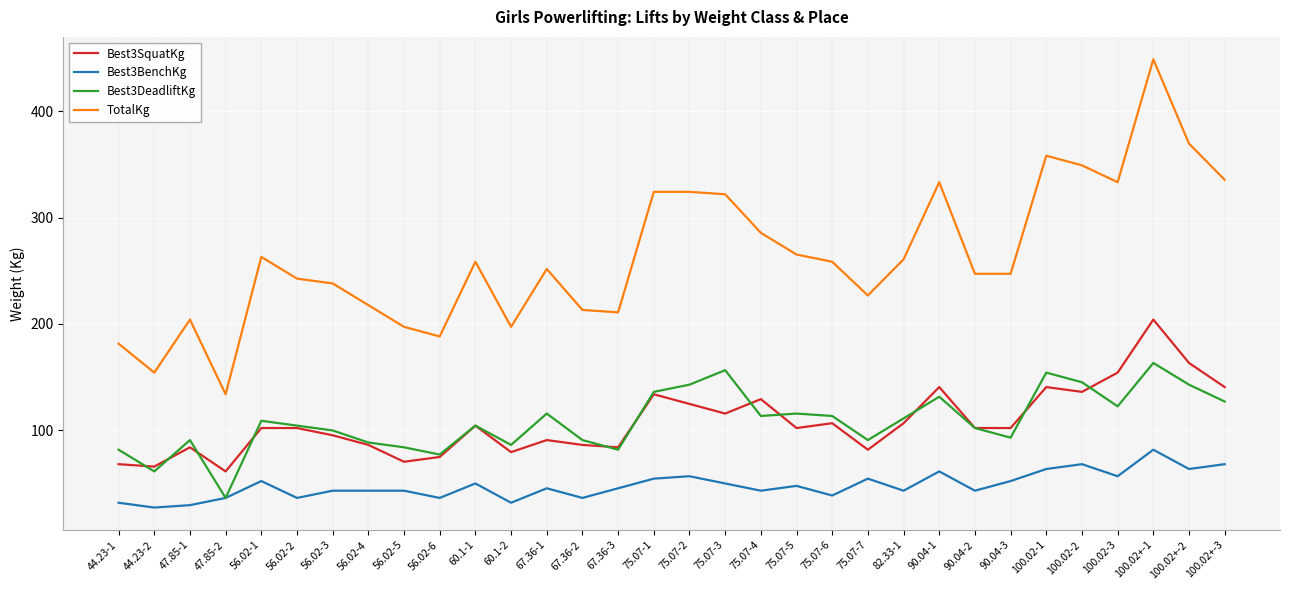

True or false: Best3SquatKg and Best3BenchKg intersect in this chart.

False